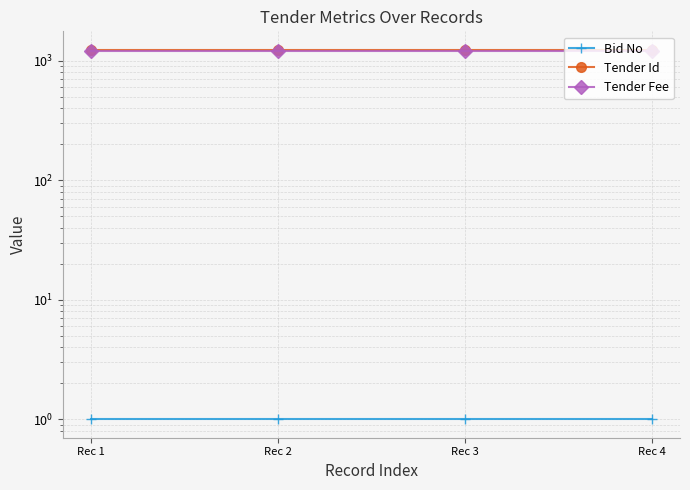

Rank the categories by Tender Fee value from lowest to highest.

Rec 1, Rec 2, Rec 3, Rec 4